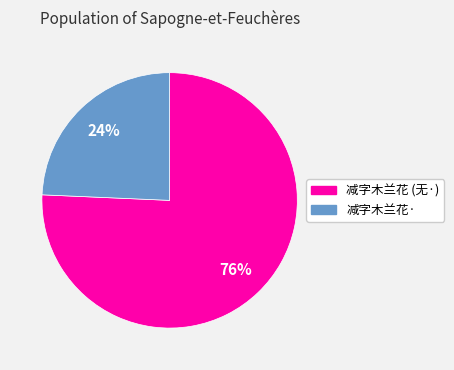

To the nearest percent, what is the average slice percentage?

50%